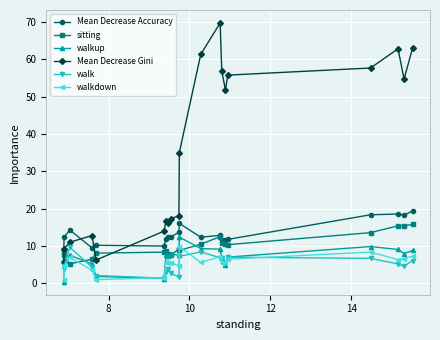

Which series has the widest spread of values?

Mean Decrease Gini